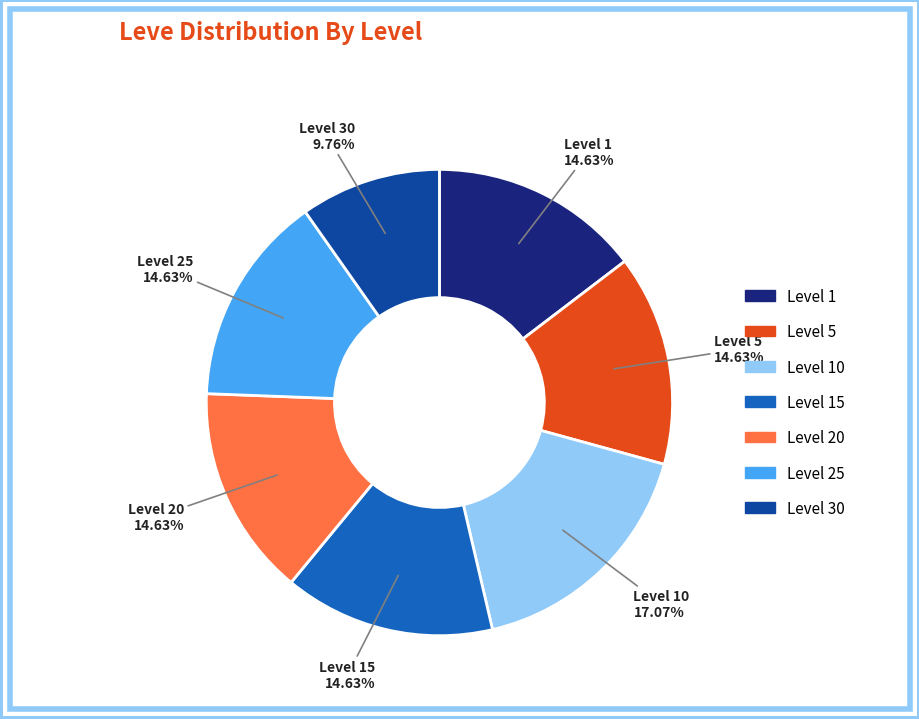

Is there any slice that represents more than half of the pie?

No